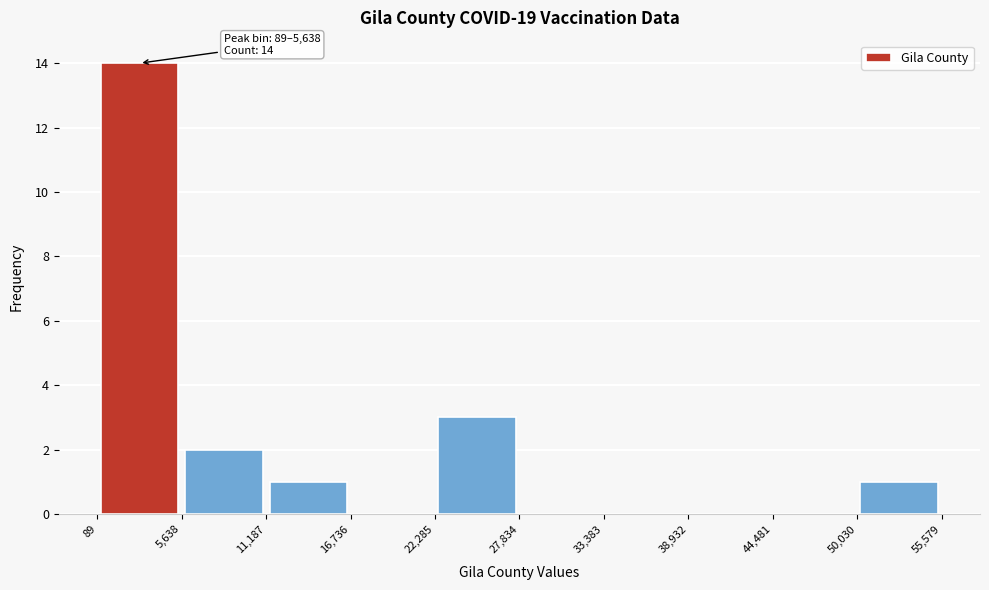

Over which range of the x-axis is the bar tallest?

89 to 5,638